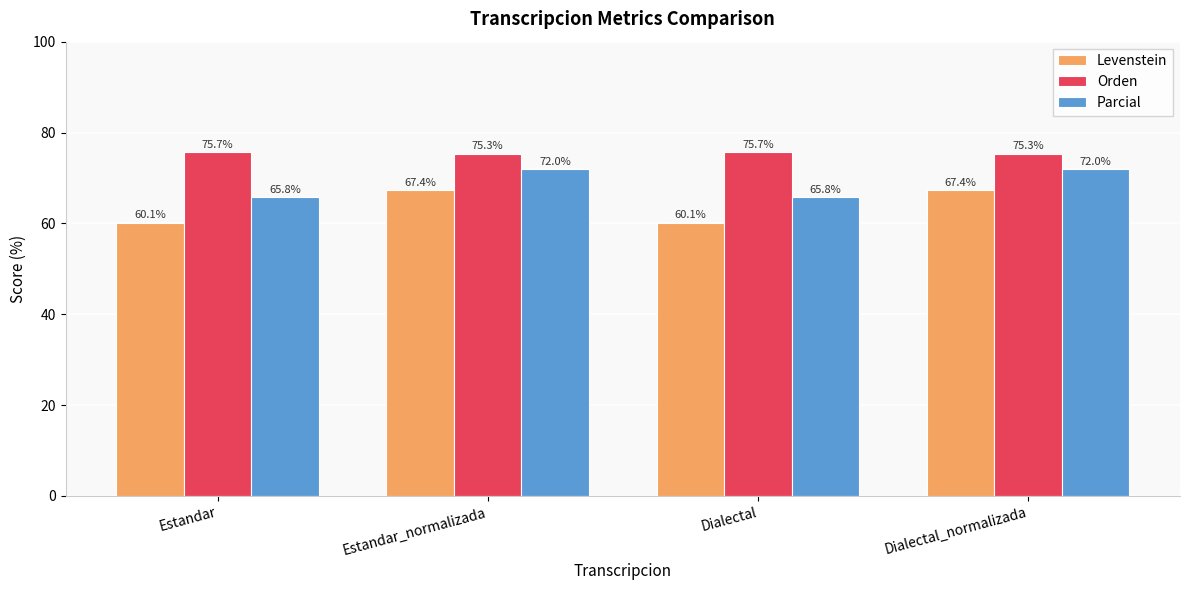

At how many categories does at least one series exceed 75?

4